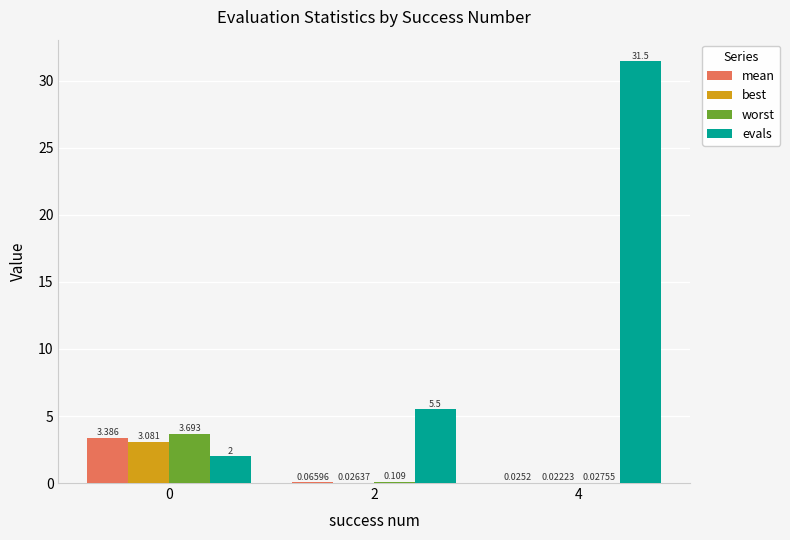

Does the chart contain stacked bars?

No